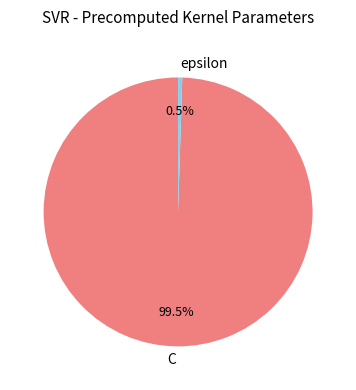

What is the total percentage of C and epsilon?

100.0%